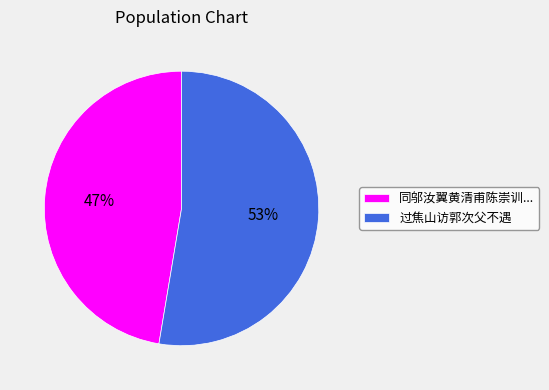

True or false: 同邬汝翼黄清甫陈崇训... accounts for 62% of the total.

False